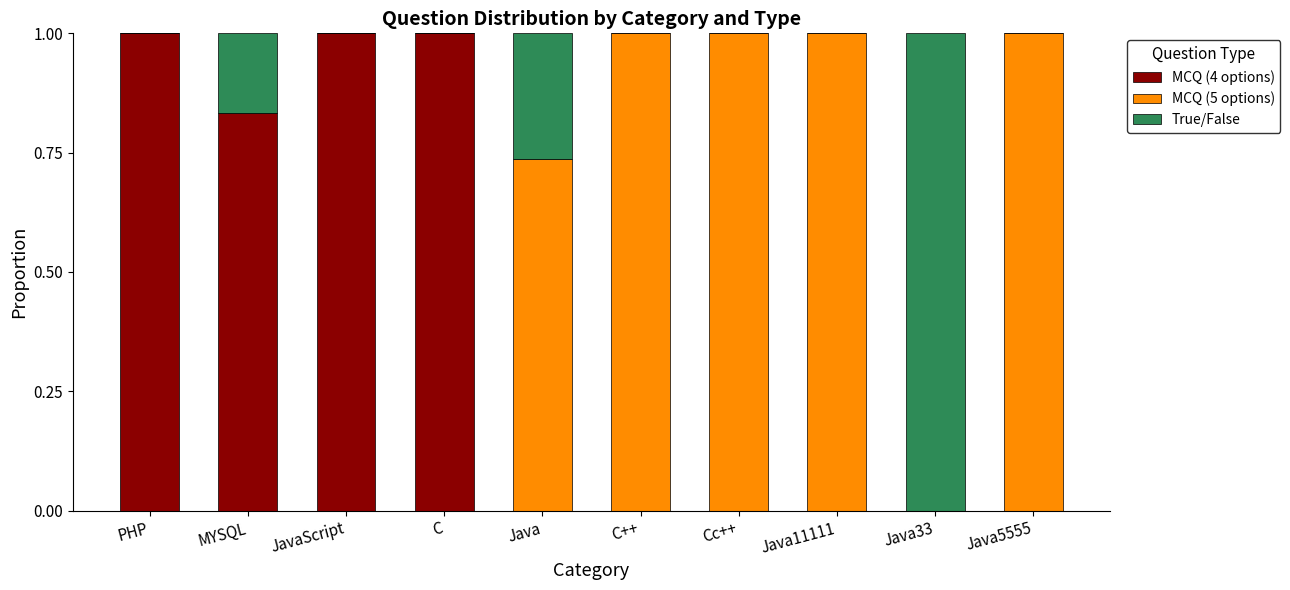

What is the total value across all series at Cc++?

1.0